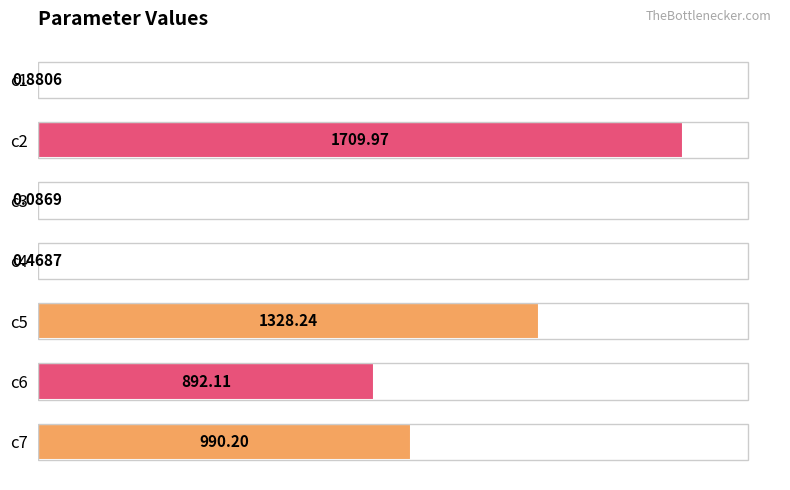

What is the sum of the values at c5 and c1?

1329.1